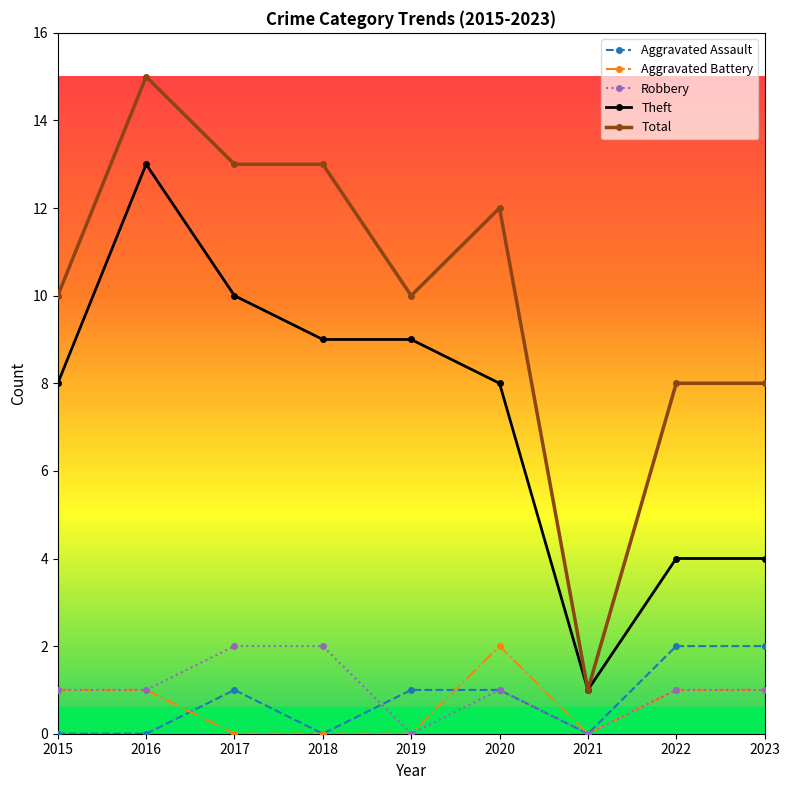

Is it true that Theft equals 1 at 2021?

True